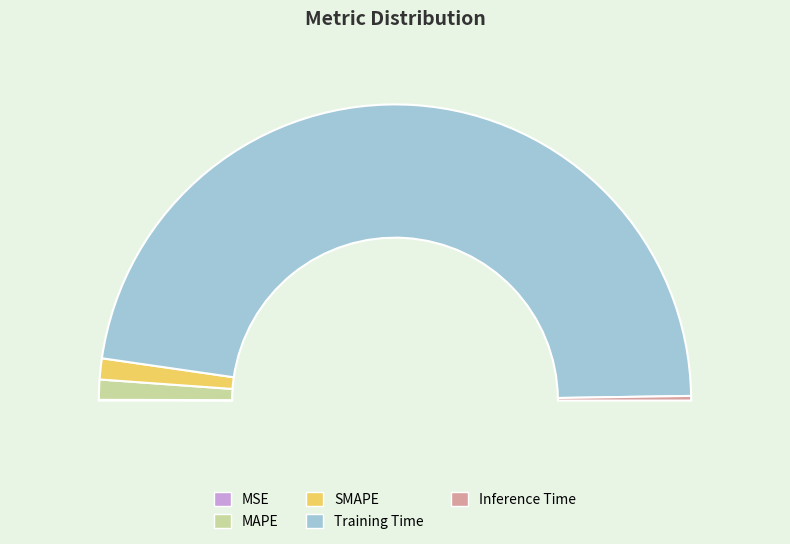

To the nearest percent, what is the combined percentage of Training Time and MSE?

95%